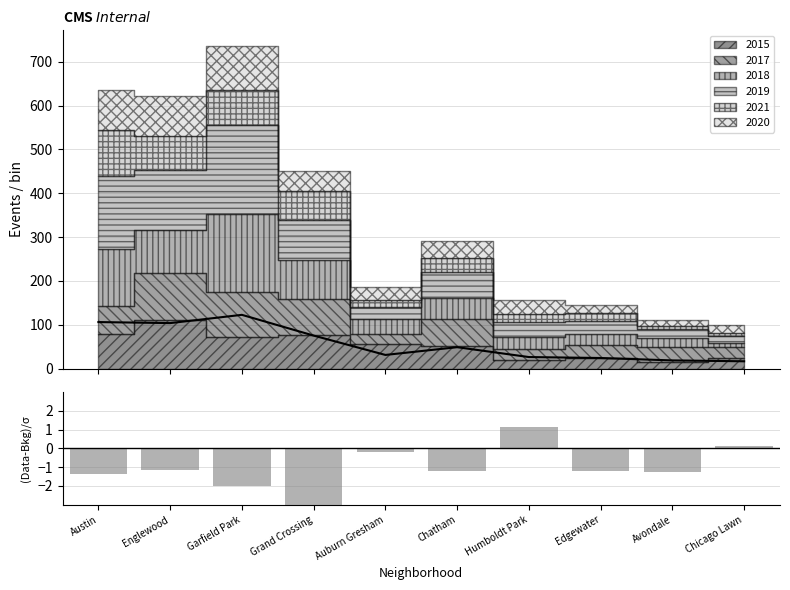

List the labels in order of (Data-Bkg)/σ value, smallest first.

Grand Crossing, Garfield Park, Austin, Avondale, Chatham, Edgewater, Englewood, Auburn Gresham, Chicago Lawn, Humboldt Park